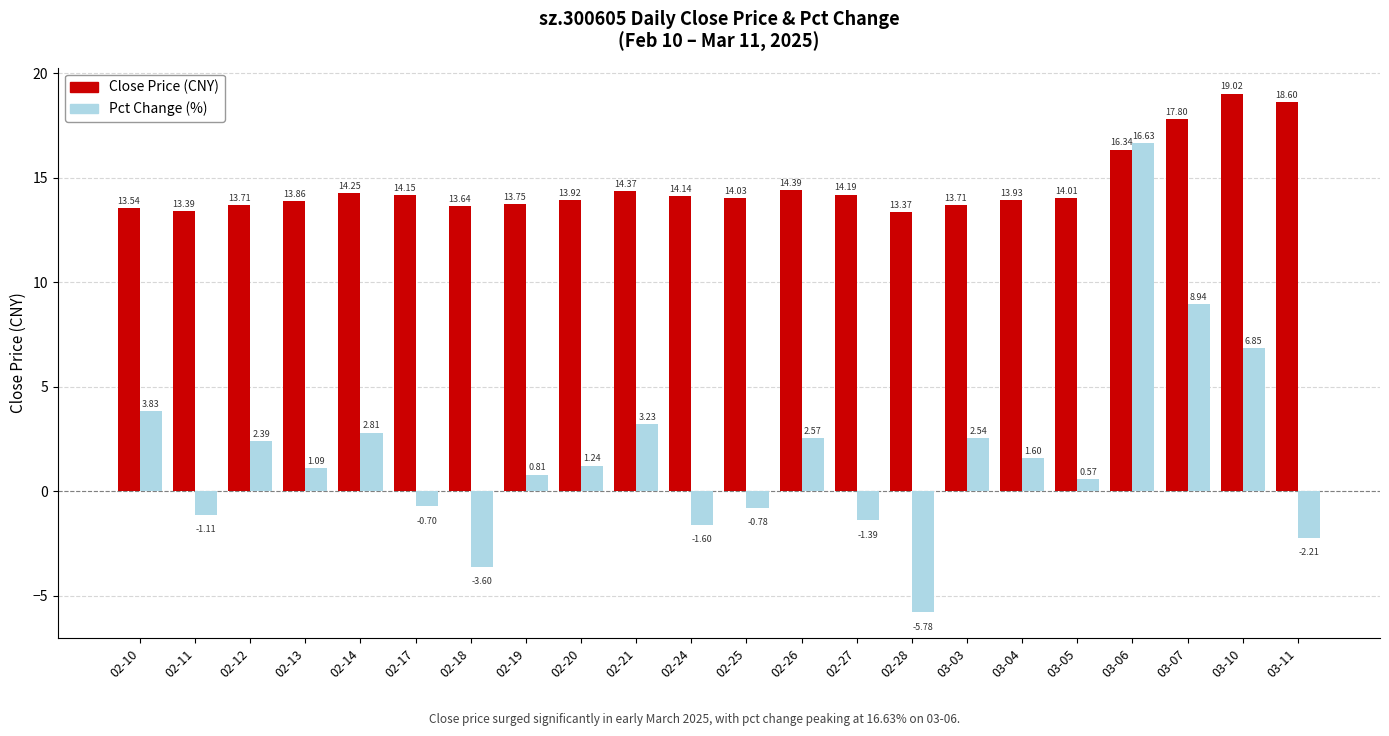

What is the spread (max minus min) of values at 02-19?

12.9